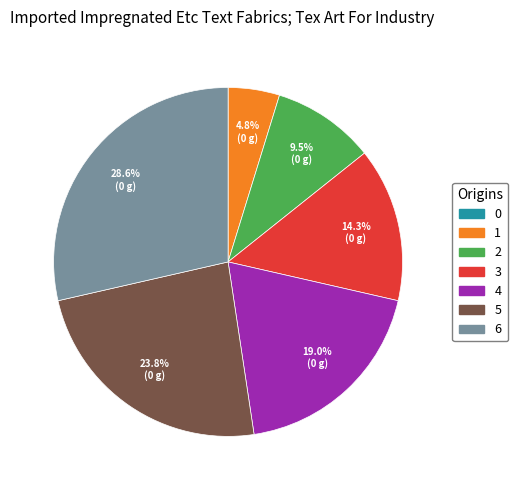

Between 3 and 5, which is larger?

5